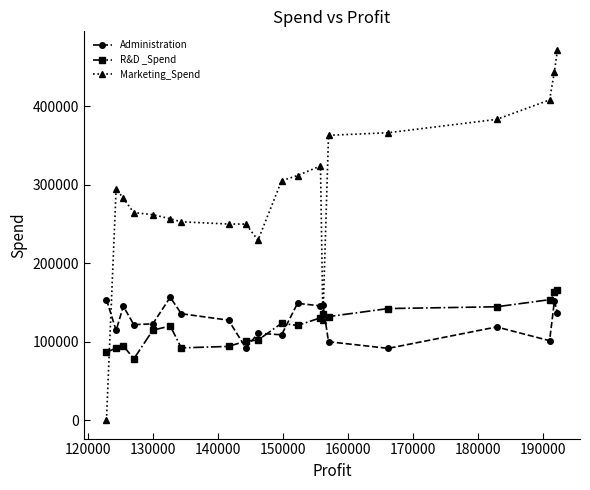

How many lines are shown in the chart?

3